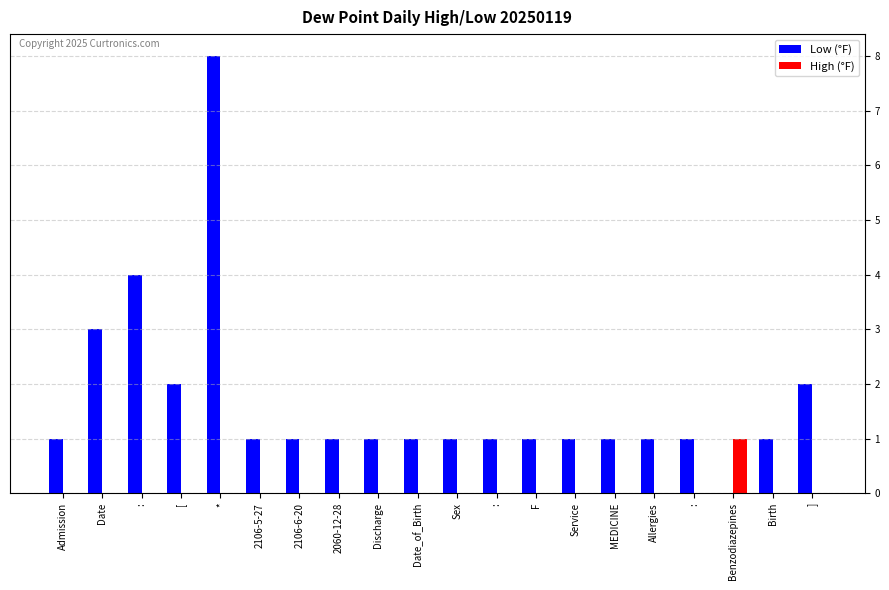

What are all the series names shown in the legend?

Low (°F), High (°F)